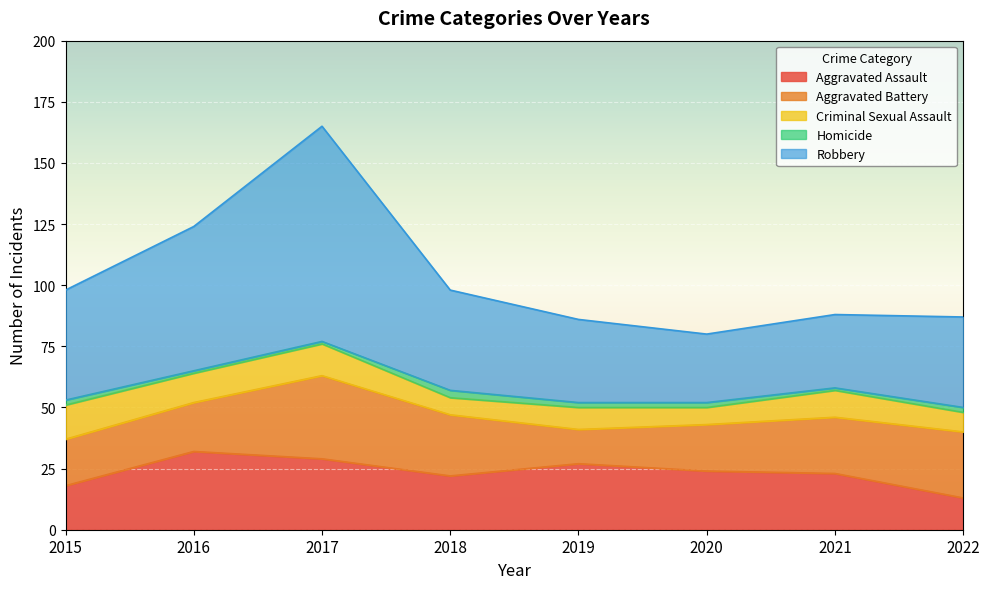

What is the greatest value displayed?

88